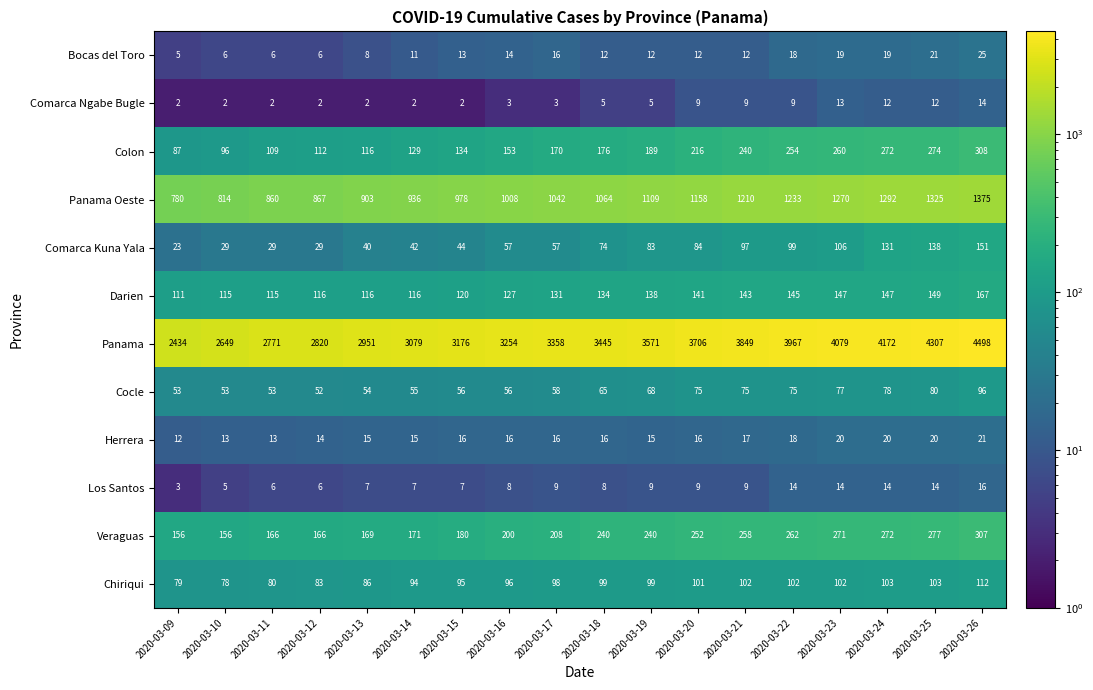

What is the difference between the highest and lowest values at 2020-03-09?

2432